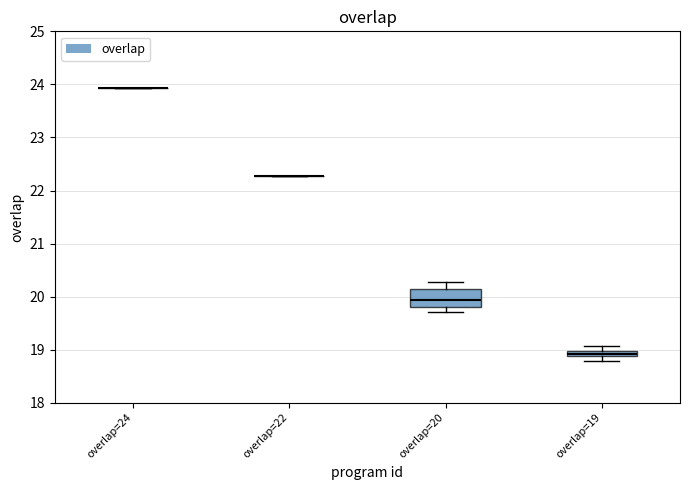

Which box is the tallest, from its lower edge to its upper edge?

overlap=20